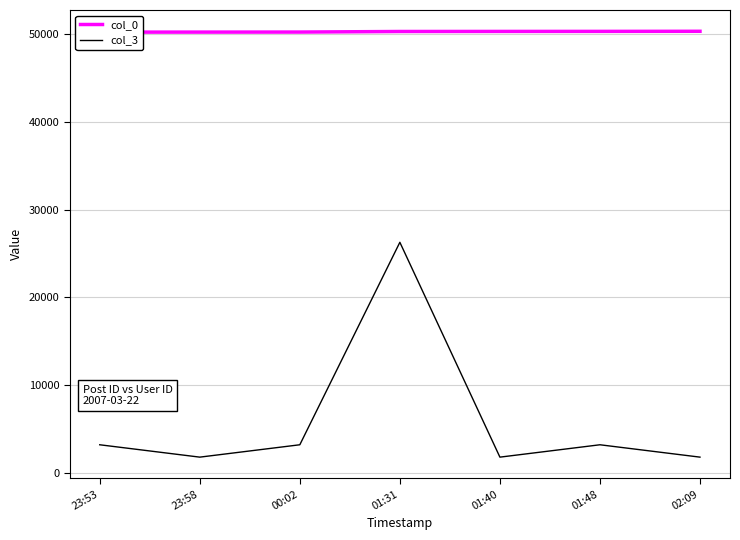

At which category is the sum across all series the highest?

01:31